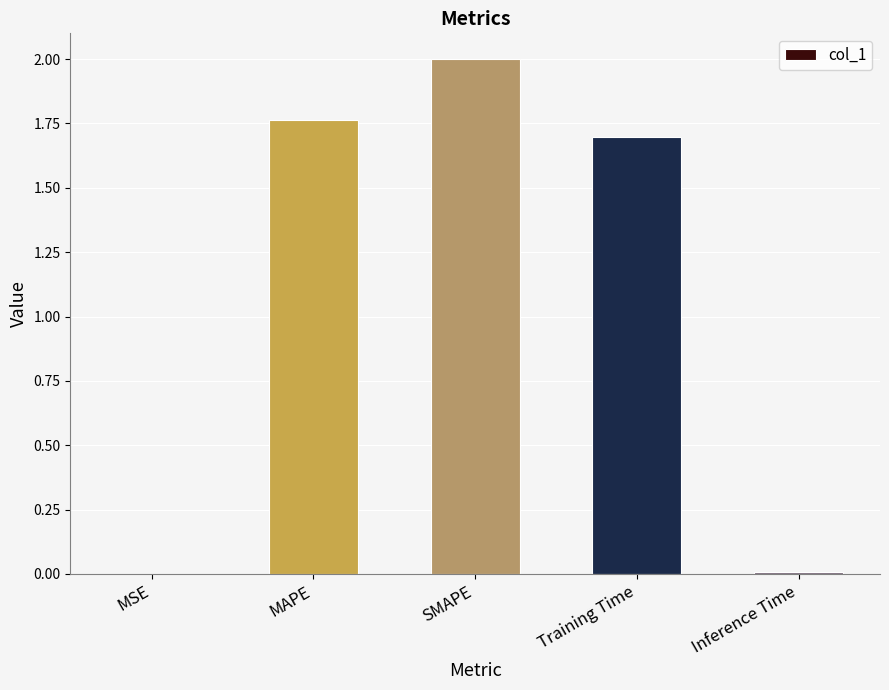

What is the difference between the values at MAPE and SMAPE?

0.2